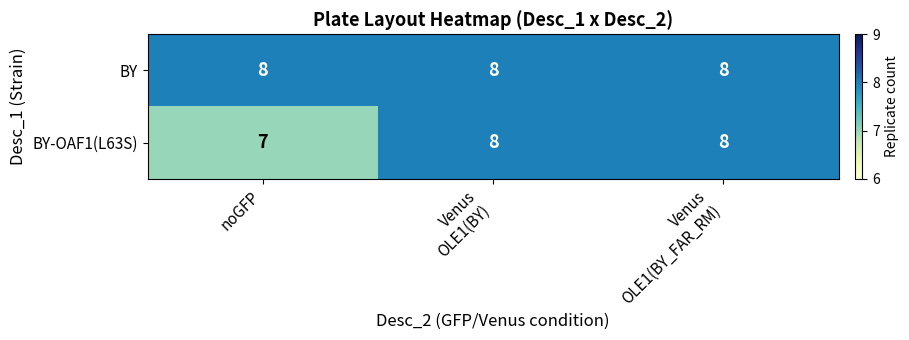

List the series in order of their overall mean, highest first.

BY, BY-OAF1(L63S)